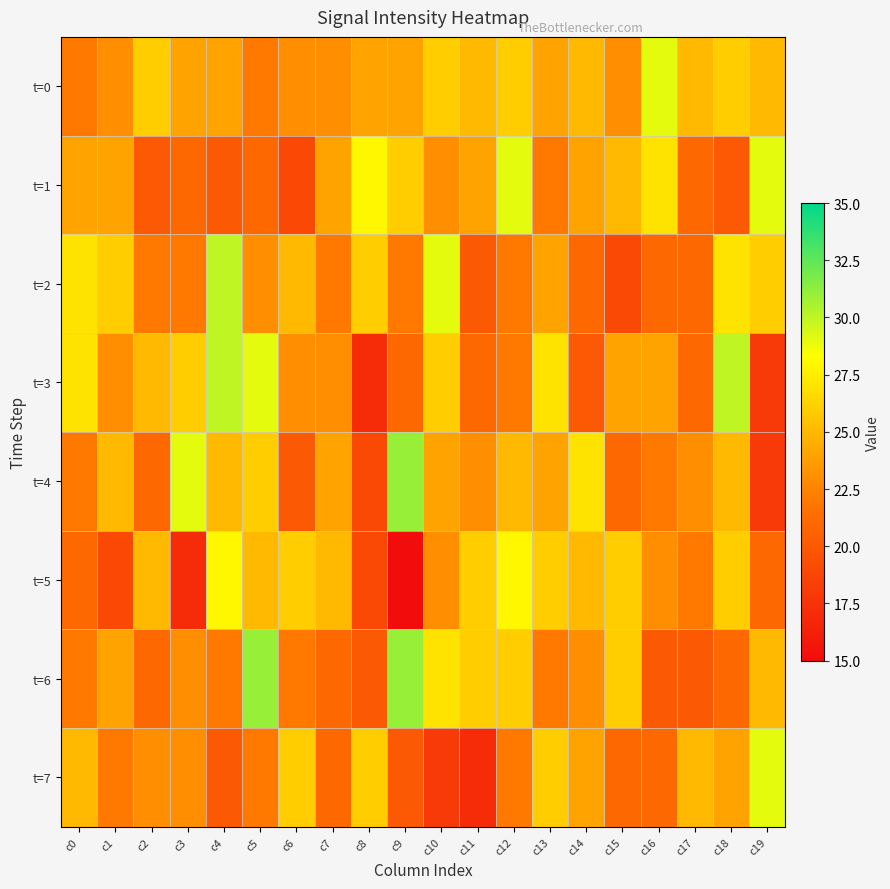

Reading left to right, what are all the values shown in this chart?

t=0: c0=22	c1=23	c2=26	c3=24	c4=24	c5=22	c6=23	c7=23	c8=24	c9=24	c10=26	c11=25	c12=26	c13=24	c14=25	c15=23	c16=29	c17=25	c18=26	c19=25
t=1: c0=24	c1=24	c2=20	c3=21	c4=20	c5=21	c6=19	c7=24	c8=28	c9=26	c10=23	c11=24	c12=29	c13=22	c14=24	c15=25	c16=27	c17=21	c18=20	c19=29
t=2: c0=27	c1=26	c2=22	c3=22	c4=30	c5=23	c6=25	c7=22	c8=26	c9=22	c10=29	c11=20	c12=22	c13=24	c14=21	c15=19	c16=21	c17=21	c18=27	c19=26
t=3: c0=27	c1=23	c2=25	c3=26	c4=30	c5=29	c6=23	c7=23	c8=17	c9=21	c10=26	c11=21	c12=22	c13=27	c14=20	c15=24	c16=24	c17=21	c18=30	c19=18
t=4: c0=22	c1=25	c2=21	c3=29	c4=25	c5=26	c6=20	c7=24	c8=19	c9=31	c10=24	c11=23	c12=25	c13=24	c14=27	c15=21	c16=22	c17=23	c18=25	c19=18
t=5: c0=21	c1=19	c2=25	c3=17	c4=28	c5=25	c6=26	c7=25	c8=19	c9=15	c10=23	c11=26	c12=28	c13=26	c14=25	c15=26	c16=23	c17=22	c18=26	c19=21
t=6: c0=22	c1=24	c2=21	c3=23	c4=22	c5=31	c6=22	c7=21	c8=20	c9=31	c10=27	c11=26	c12=26	c13=22	c14=23	c15=26	c16=20	c17=20	c18=21	c19=25
t=7: c0=25	c1=22	c2=23	c3=23	c4=20	c5=22	c6=26	c7=21	c8=26	c9=20	c10=18	c11=17	c12=22	c13=26	c14=24	c15=21	c16=21	c17=25	c18=24	c19=29